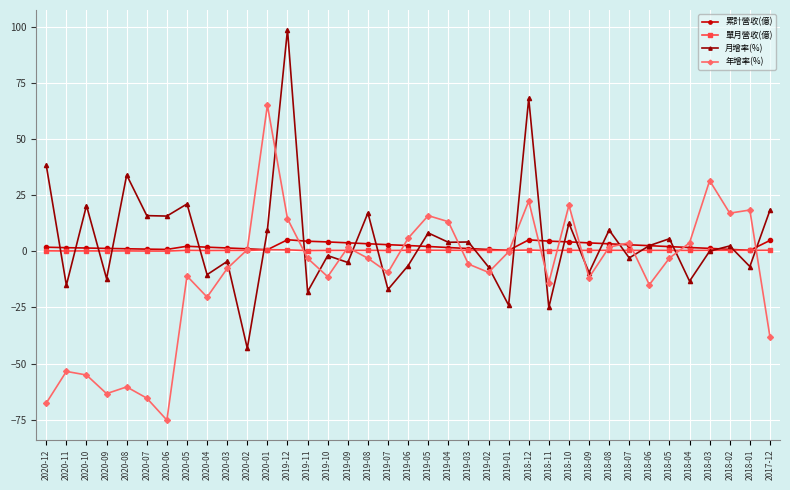

What is the difference between the highest and lowest values at 2019-12?

98.2